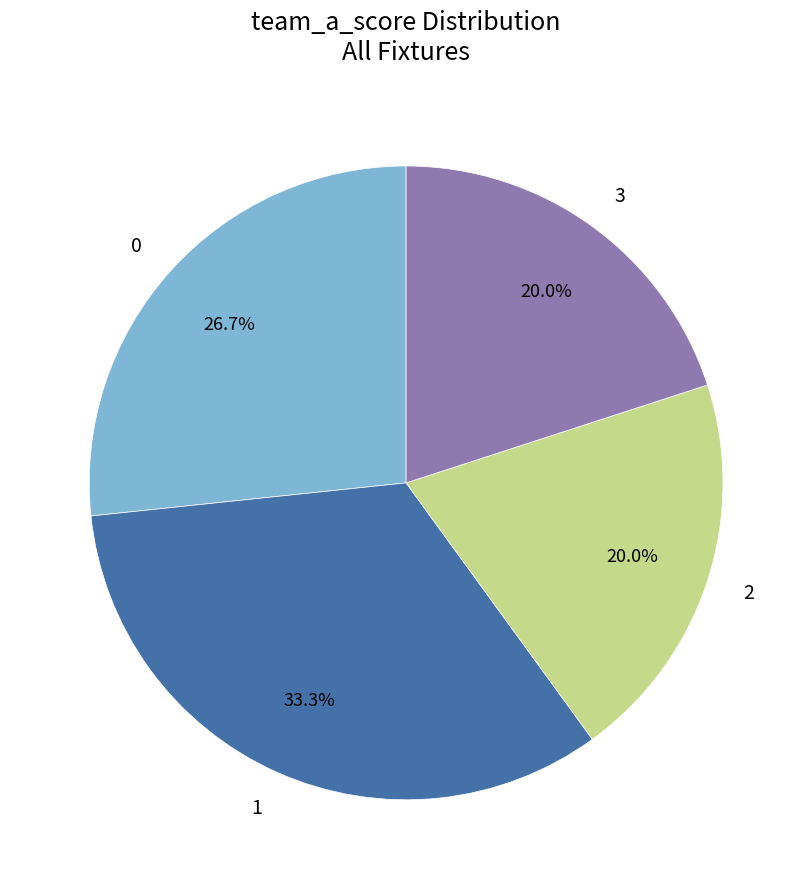

Does 3 represent more than half of the total?

No